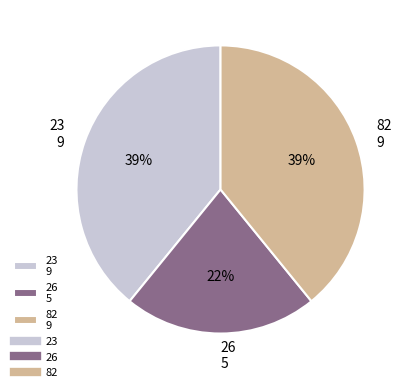

True or false: 26 accounts for 16% of the total.

False